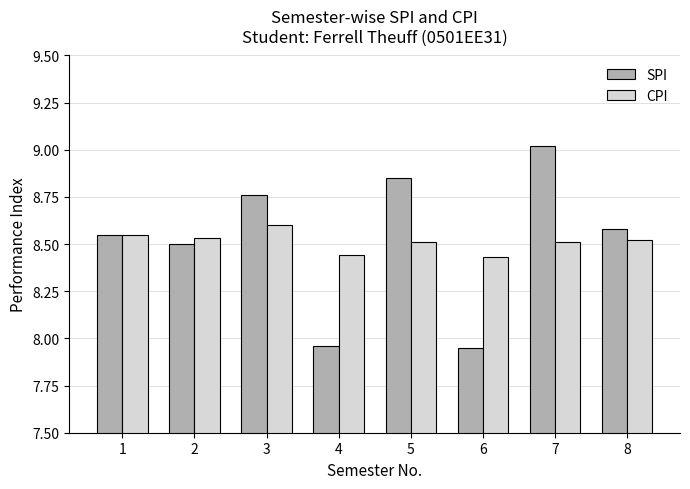

What is the maximum value for SPI?

9.0